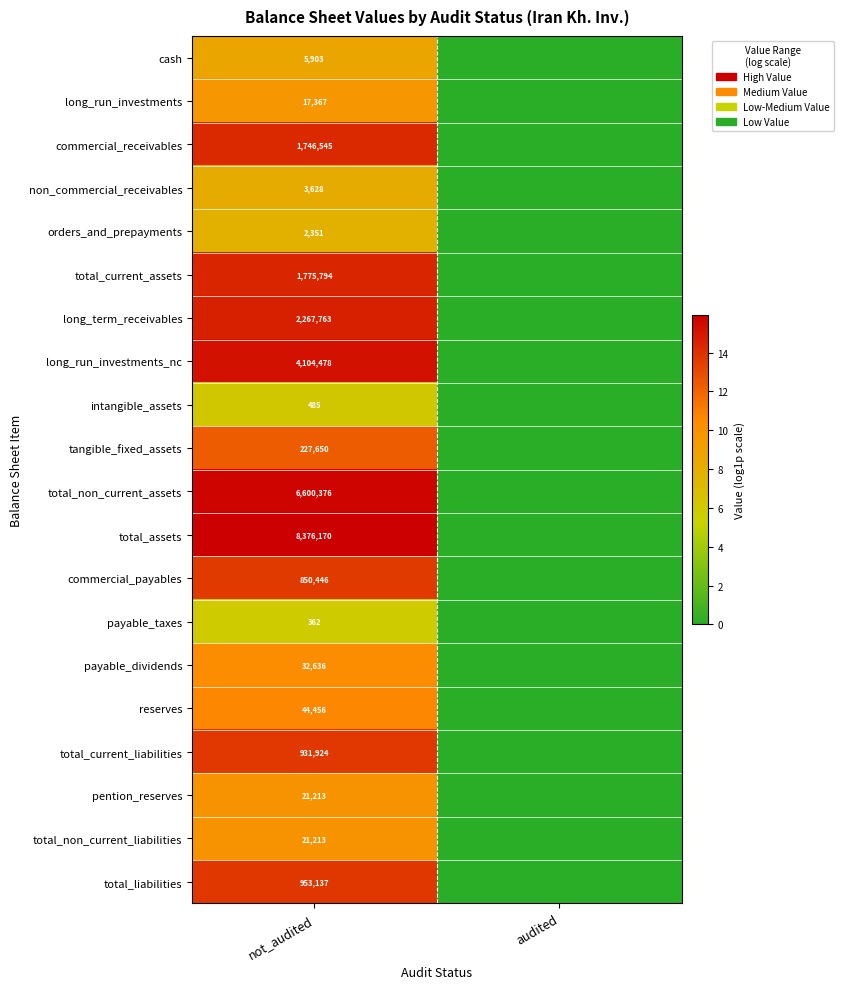

Is it true that total_current_liabilities equals 1653989 at not_audited?

False